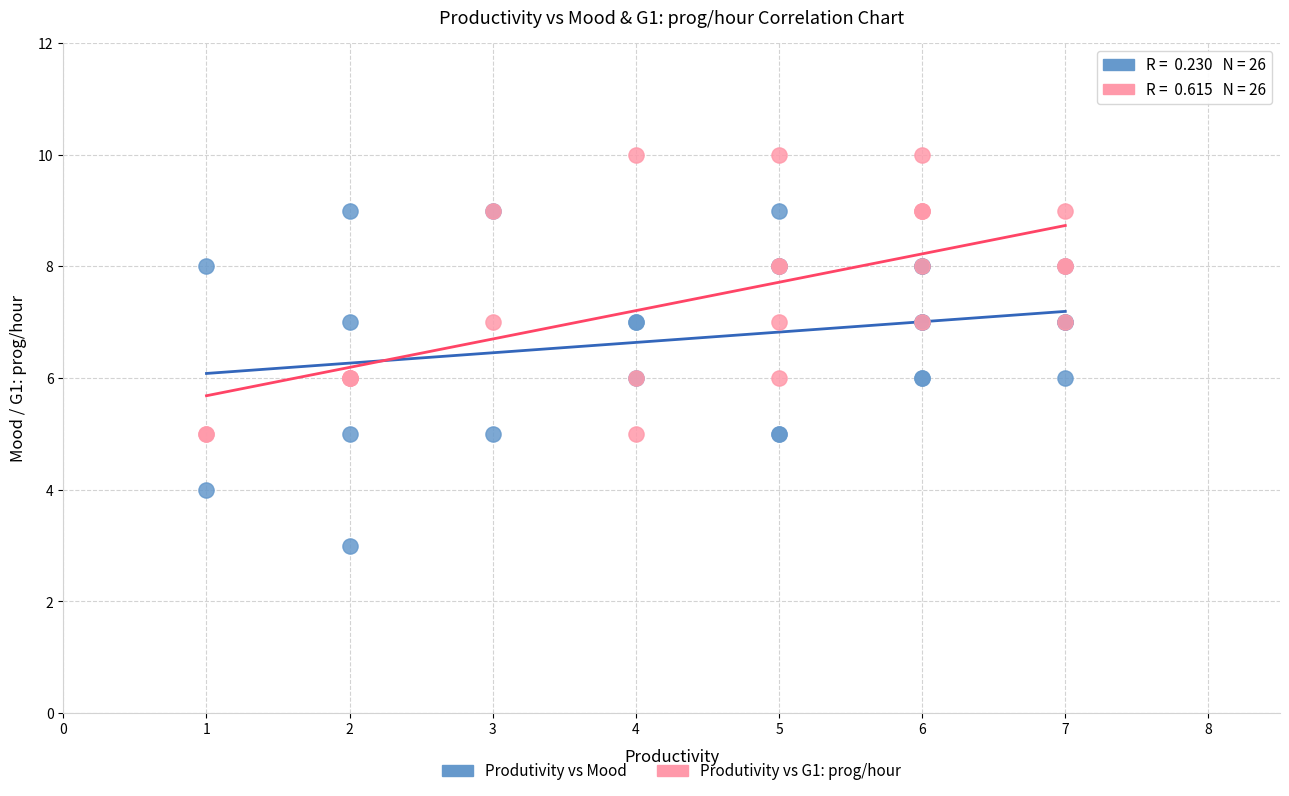

Which series reaches the maximum Y coordinate?

Produtivity vs G1: prog/hour